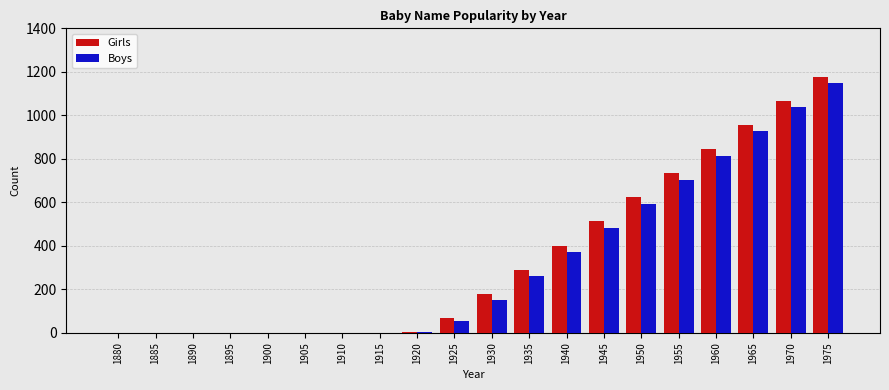

Is it true that Boys equals 551 at 1880?

False